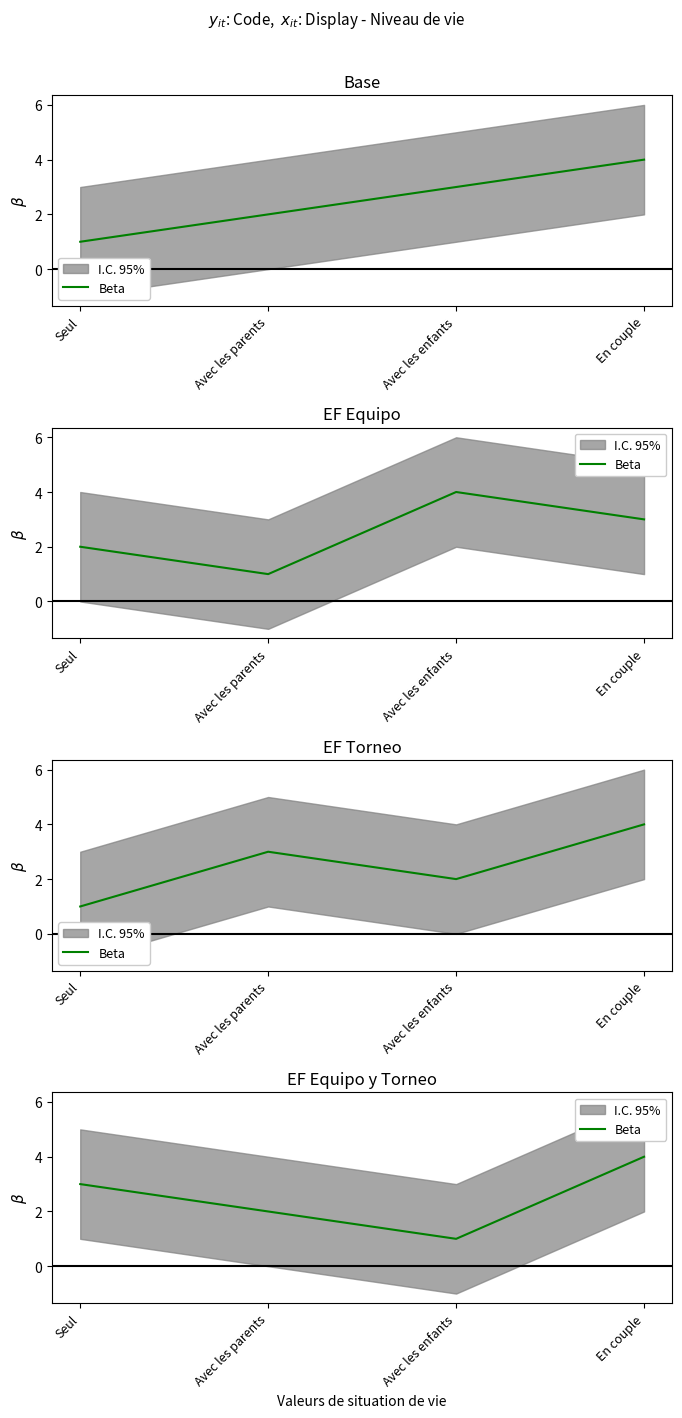

Count the number of values greater than 3.

1